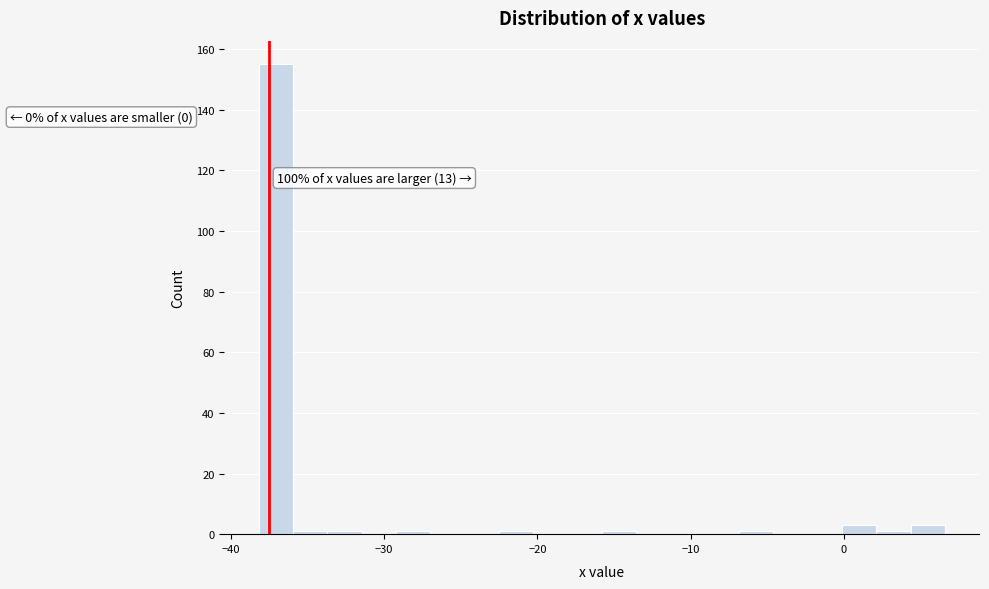

Around what value on the x-axis is the tallest bar? Give the approximate position of its centre, as read against the axis.

-37